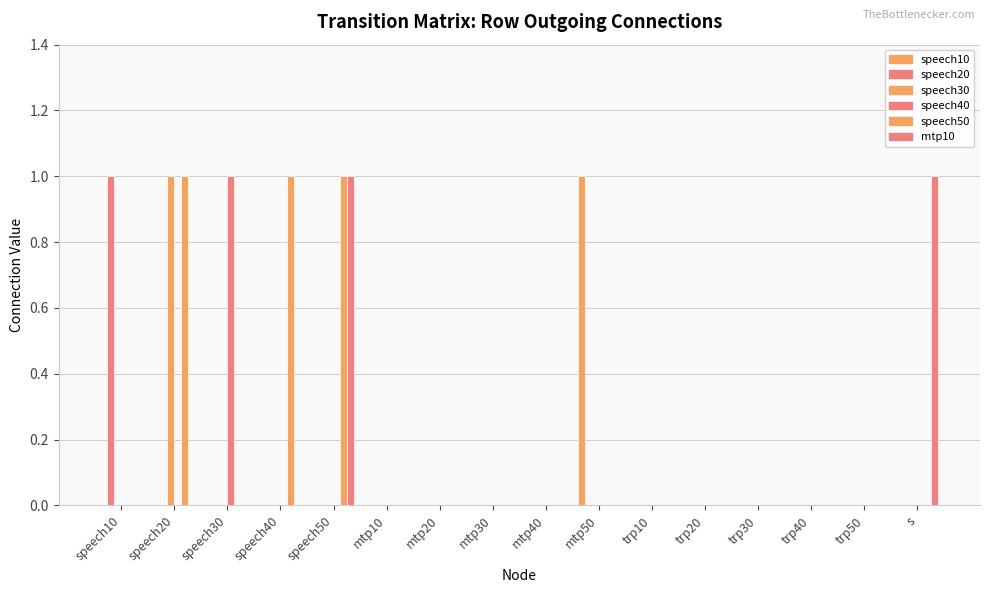

At trp40, list the series in order from largest to smallest.

speech10, speech20, speech30, speech40, speech50, mtp10